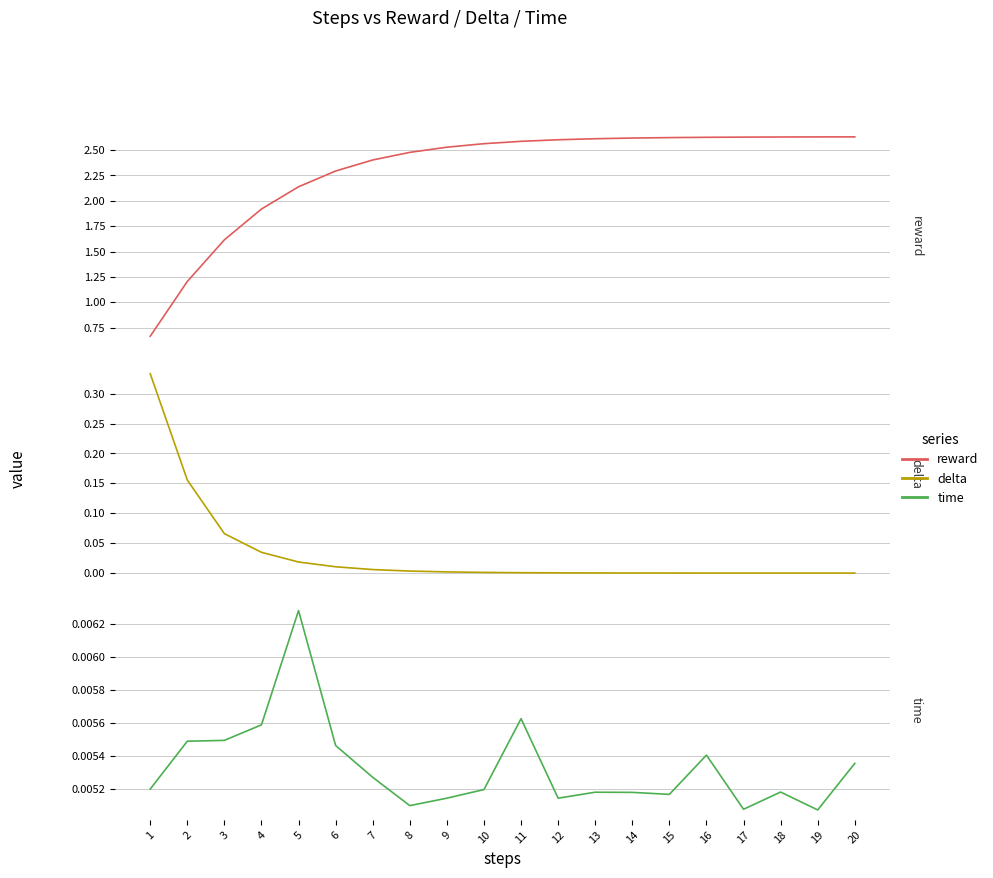

Which category has the lowest value in the reward series?

1